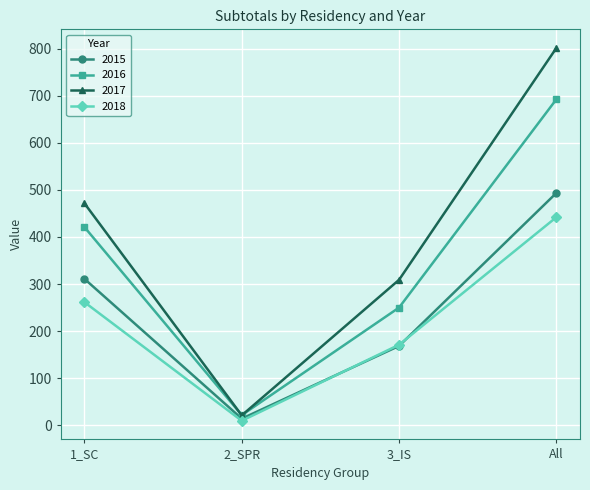

What is the difference between the highest and lowest values at All?

359.5